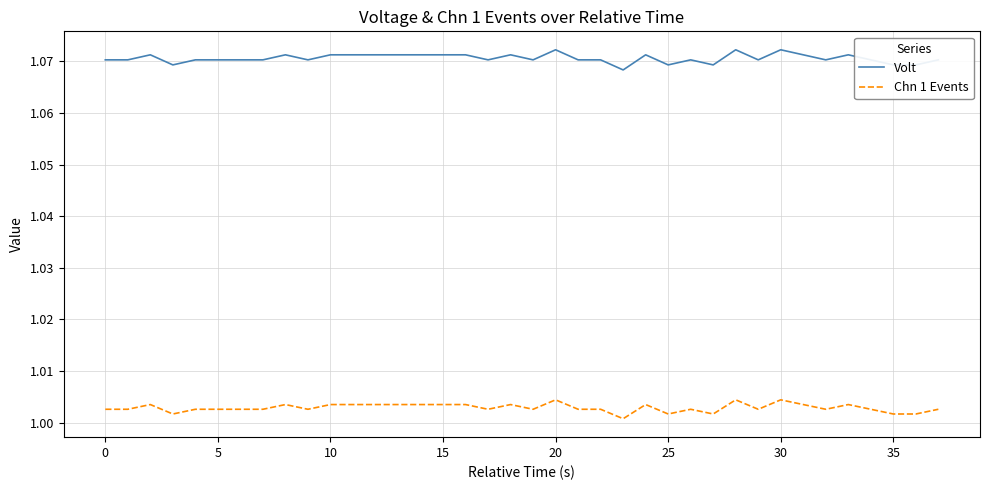

Which series has the largest range (max minus min)?

Volt